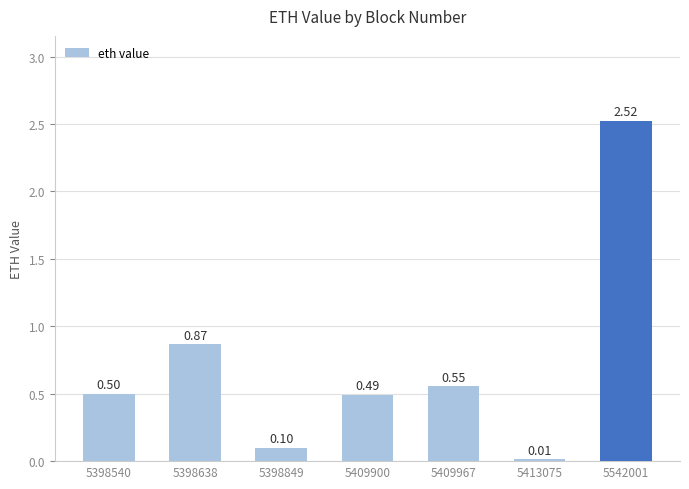

What is the change in value from 5398849 to 5409967?

+0.5